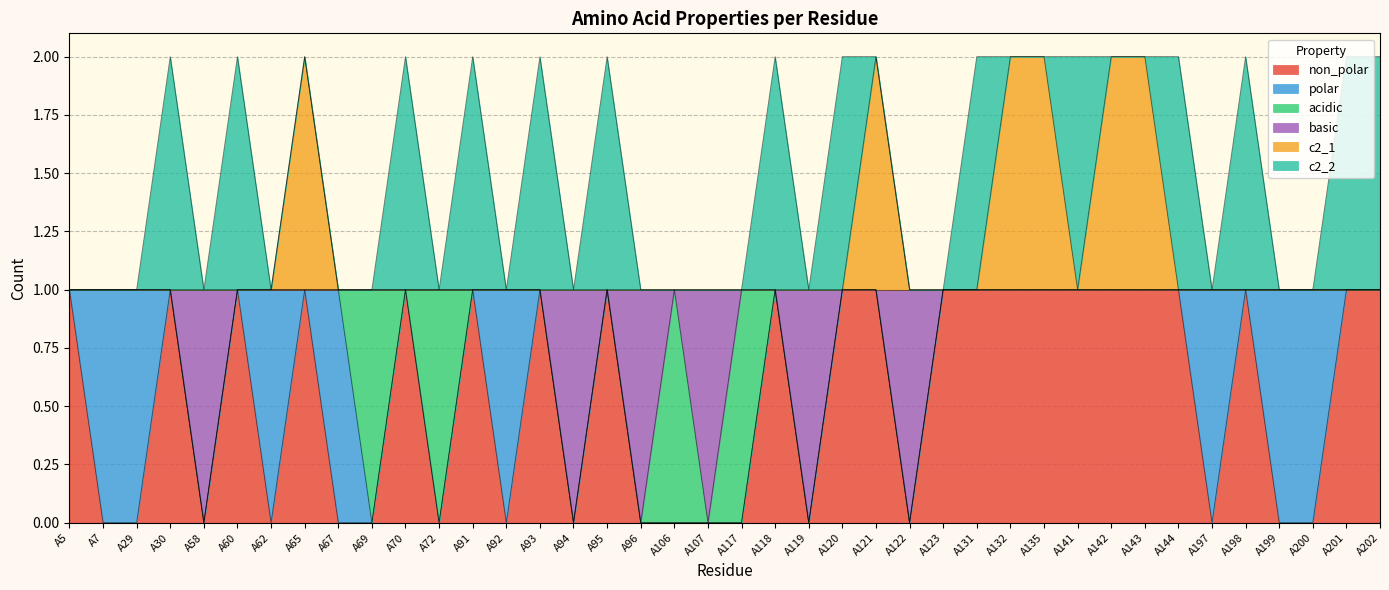

What are all the series names shown in the legend?

non_polar, polar, acidic, basic, c2_1, c2_2